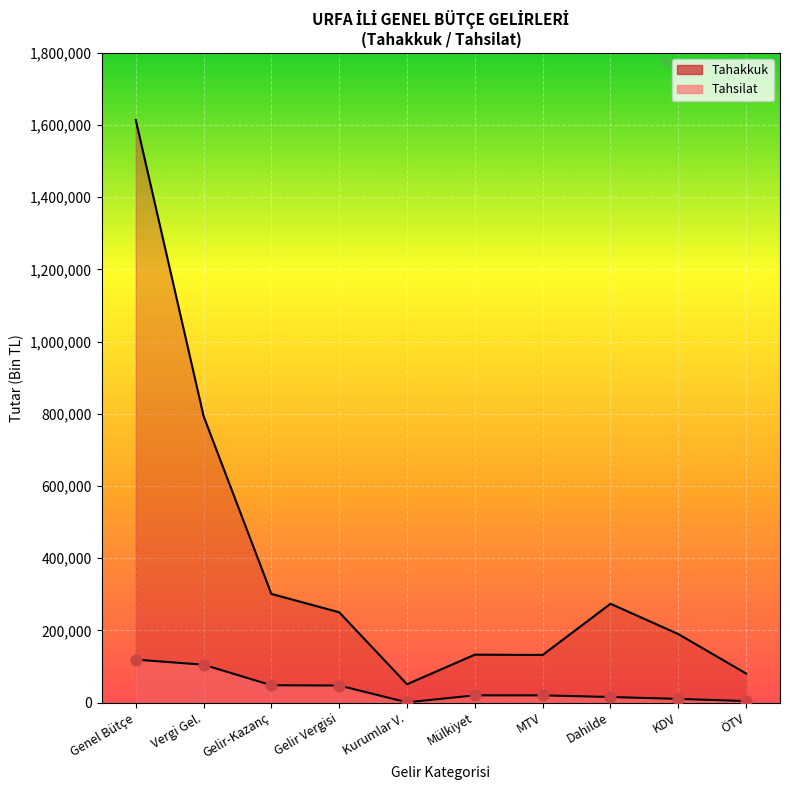

Which series reaches the maximum Y coordinate?

Tahakkuk